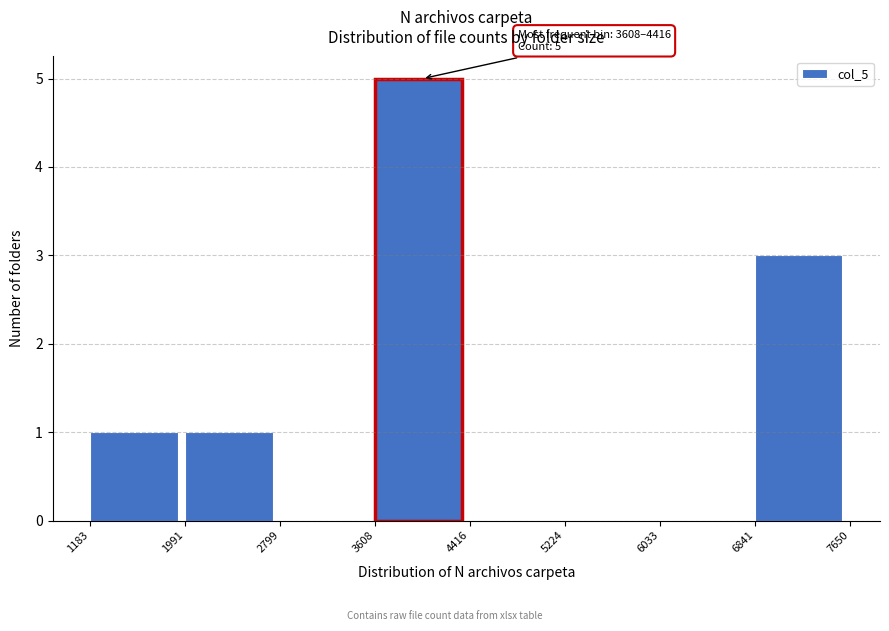

Over which range of the x-axis is the bar tallest?

3608 to 4416